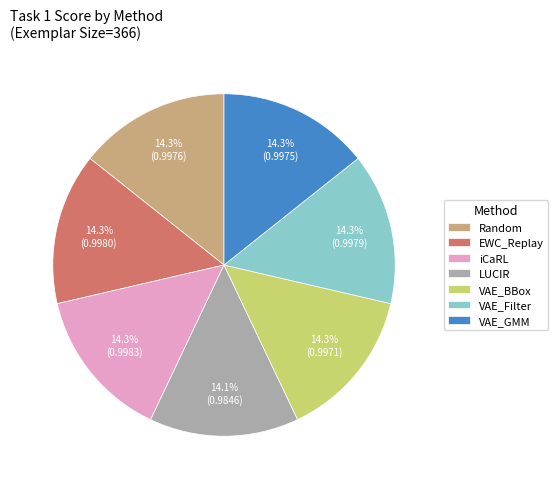

To the nearest percent, what is the average slice percentage?

14%